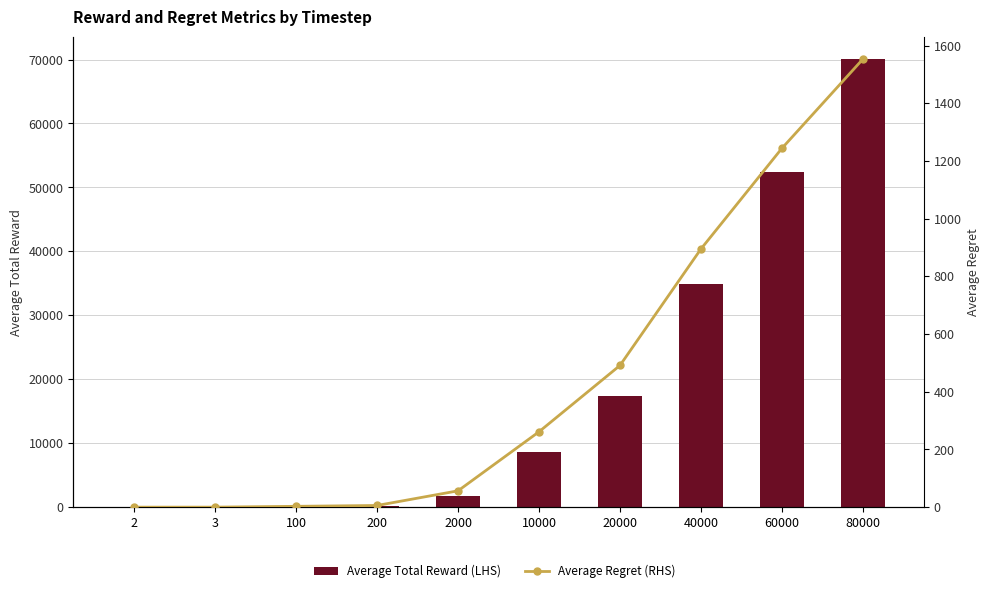

What is the sum of the Average Total Reward values at 80000 and 40000?

104945.5